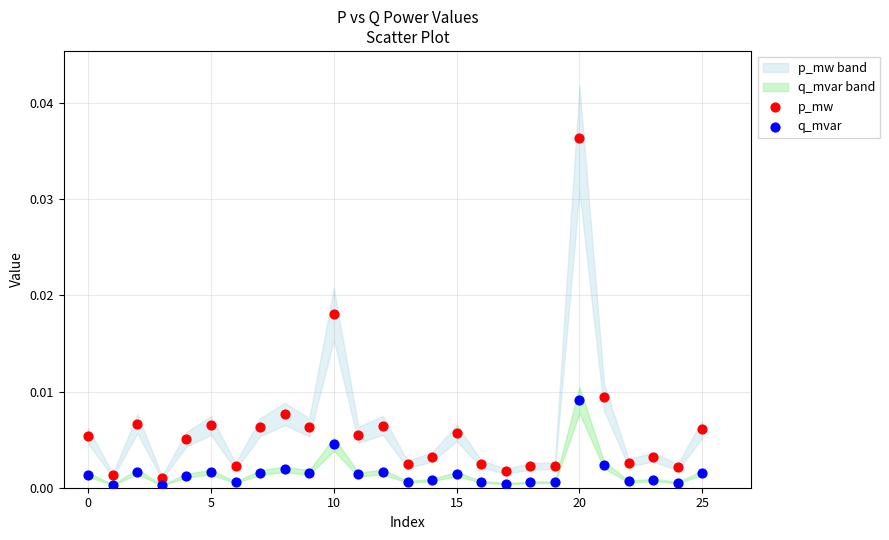

Which series reaches the minimum Y coordinate?

q_mvar